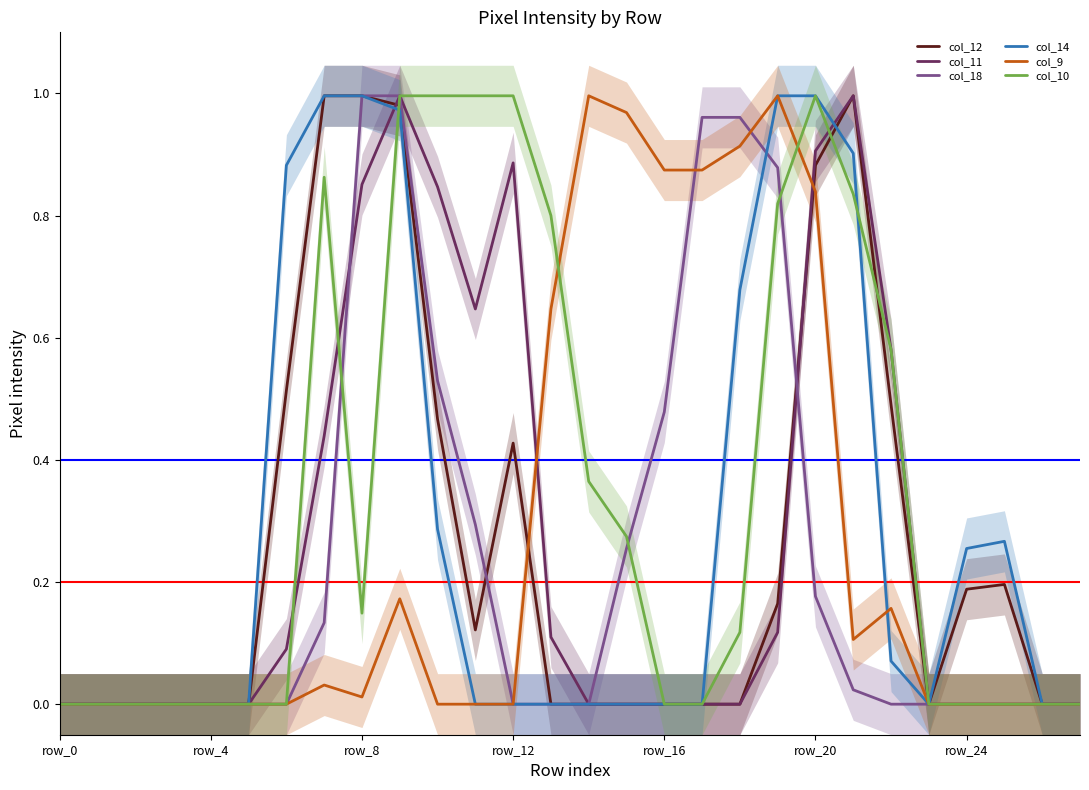

The value of col_14 at row_16 is 0.4. True or false?

False